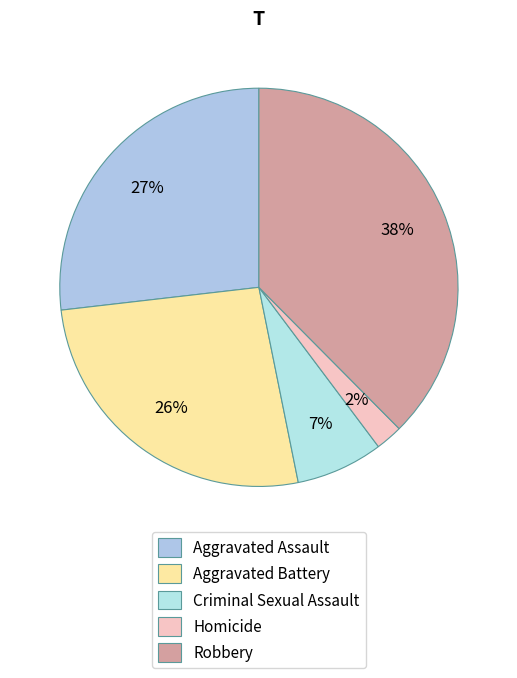

Count the number of slices in the pie.

5